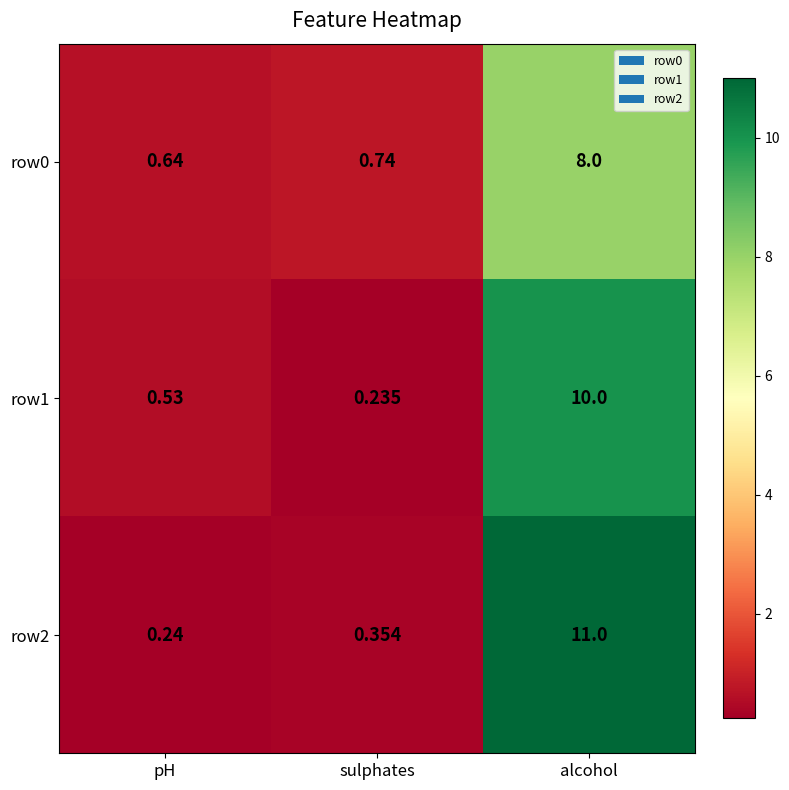

List the series in order of their overall mean, lowest first.

row0, row1, row2